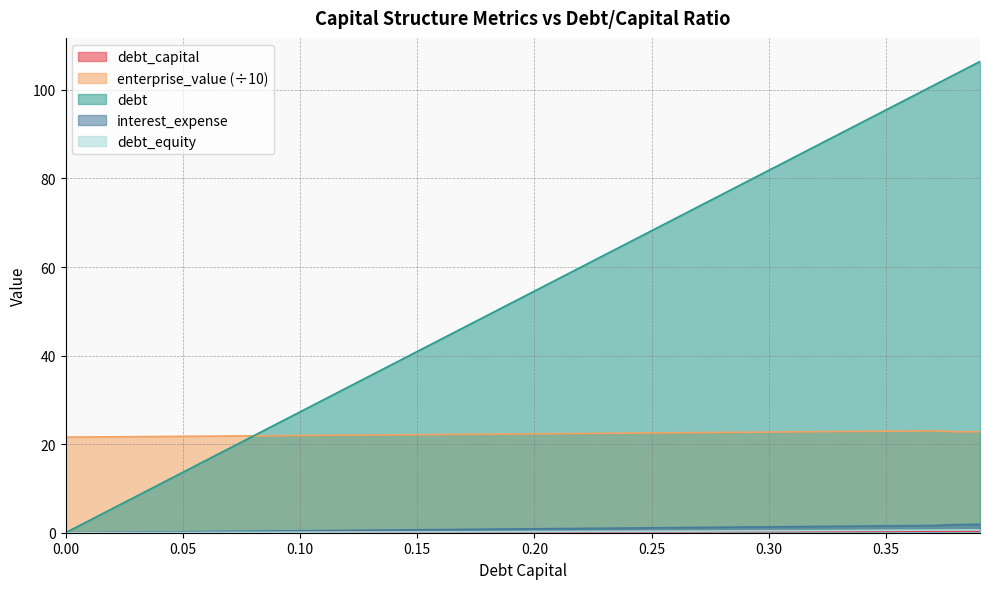

What is the sum of all debt_equity values?

10.8